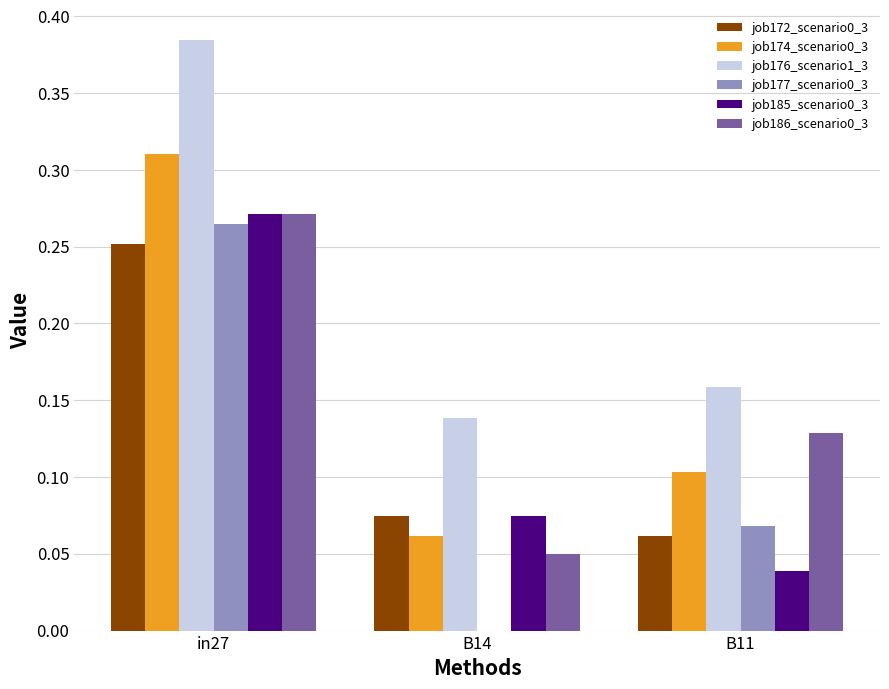

Which category has the highest value across all series?

in27